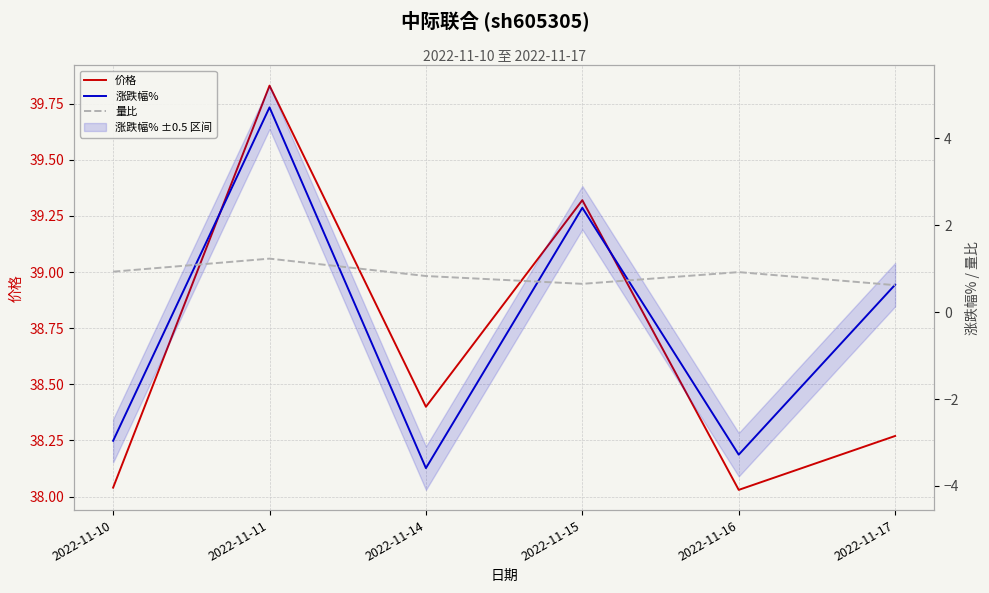

Reading left to right, list all the values displayed in this chart.

价格: 2022-11-10=38.0	2022-11-11=39.8	2022-11-14=38.4	2022-11-15=39.3	2022-11-16=38.0	2022-11-17=38.3
涨跌幅%: 2022-11-10=-3.0	2022-11-11=4.7	2022-11-14=-3.6	2022-11-15=2.4	2022-11-16=-3.3	2022-11-17=0.6
量比: 2022-11-10=0.9	2022-11-11=1.2	2022-11-14=0.8	2022-11-15=0.7	2022-11-16=0.9	2022-11-17=0.6